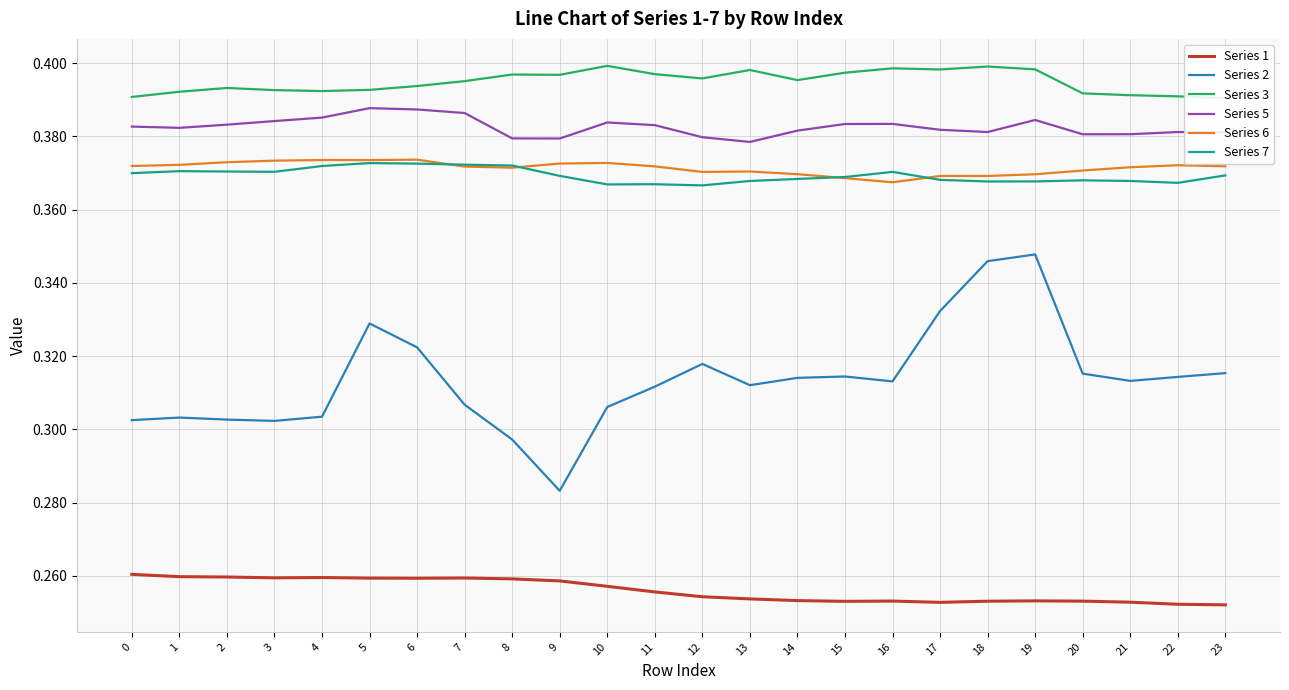

True or false: Series 2 and Series 3 intersect in this chart.

False